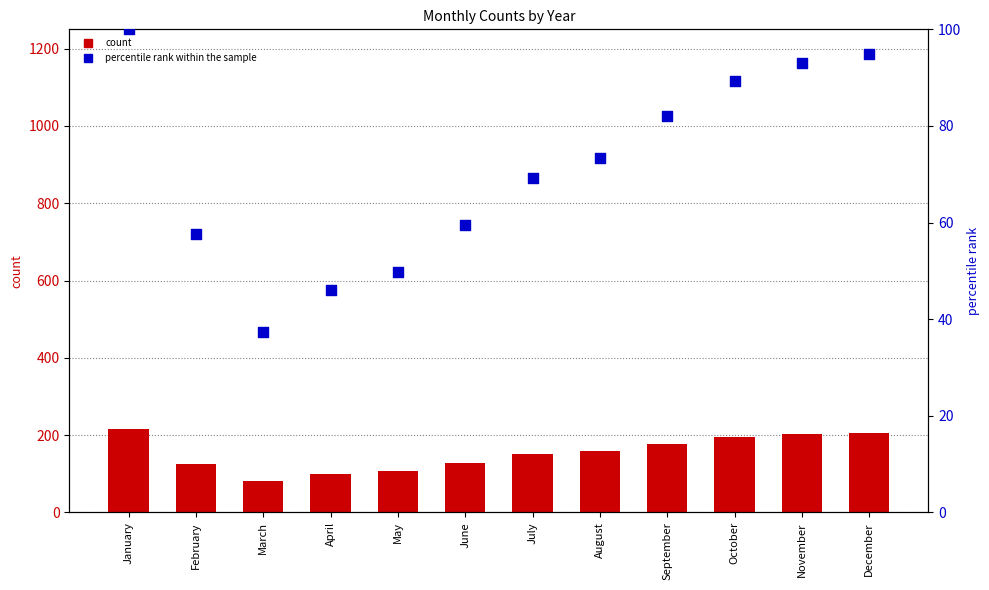

What is the change in value from May to December?

+45.2